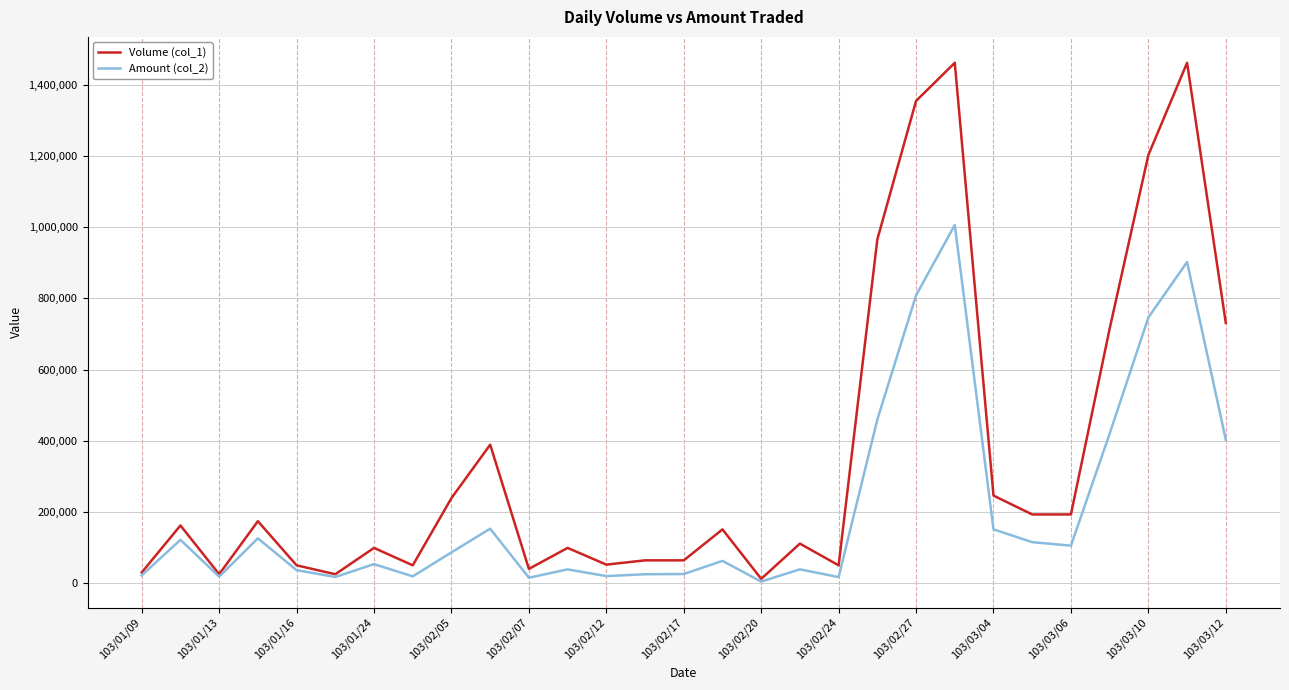

Which series has the widest spread of values?

Volume (col_1)